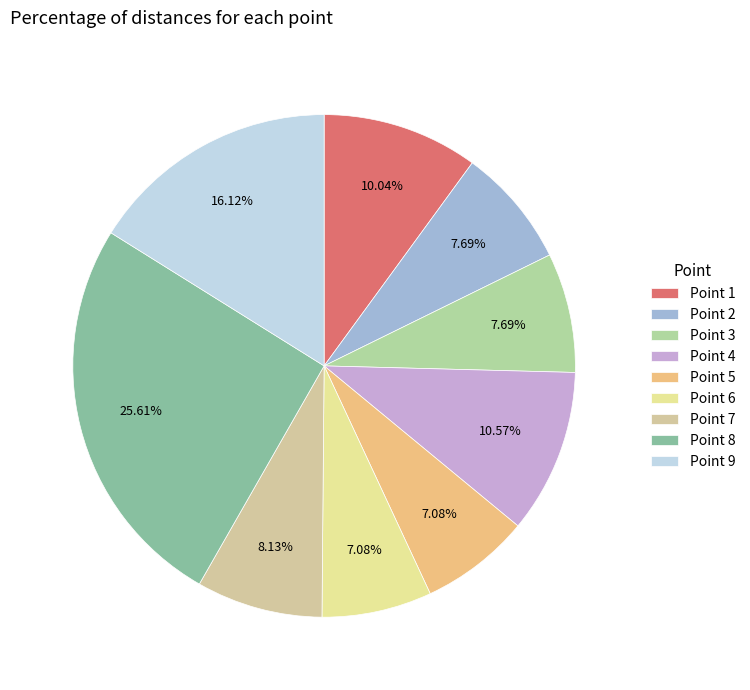

To the nearest percent, what is the difference between the largest and smallest slice percentages?

19%